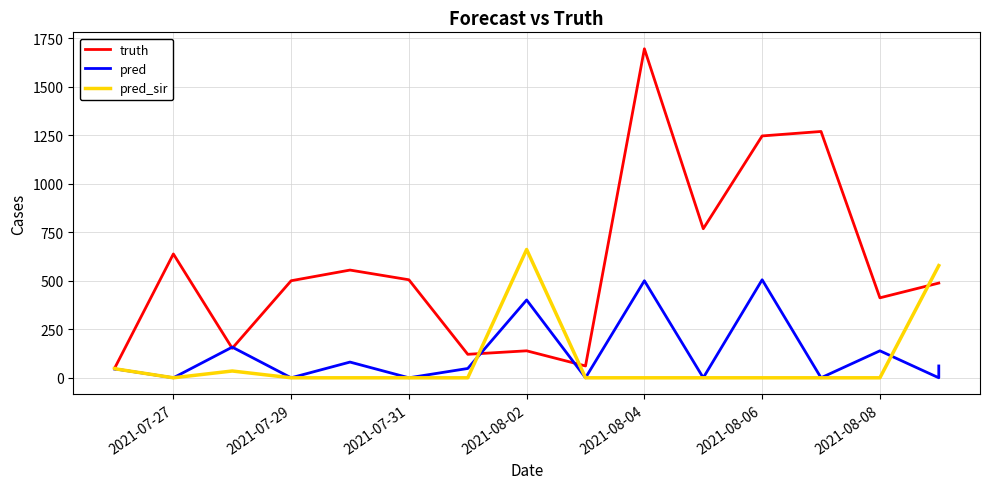

What position from the left is 2021-08-06?

6